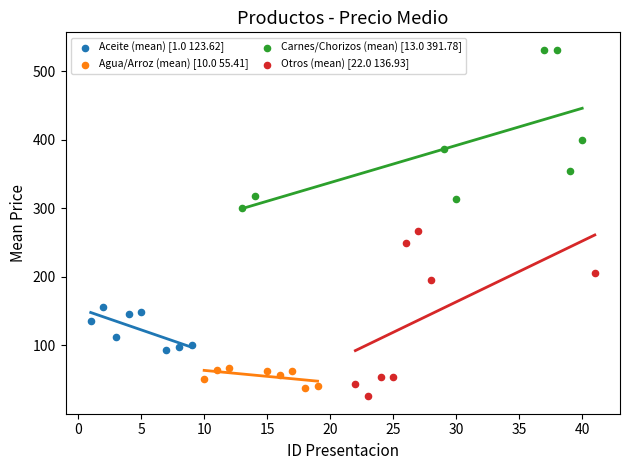

Which series has the largest Y range (max minus min)?

Otros (mean) [22.0 136.93]